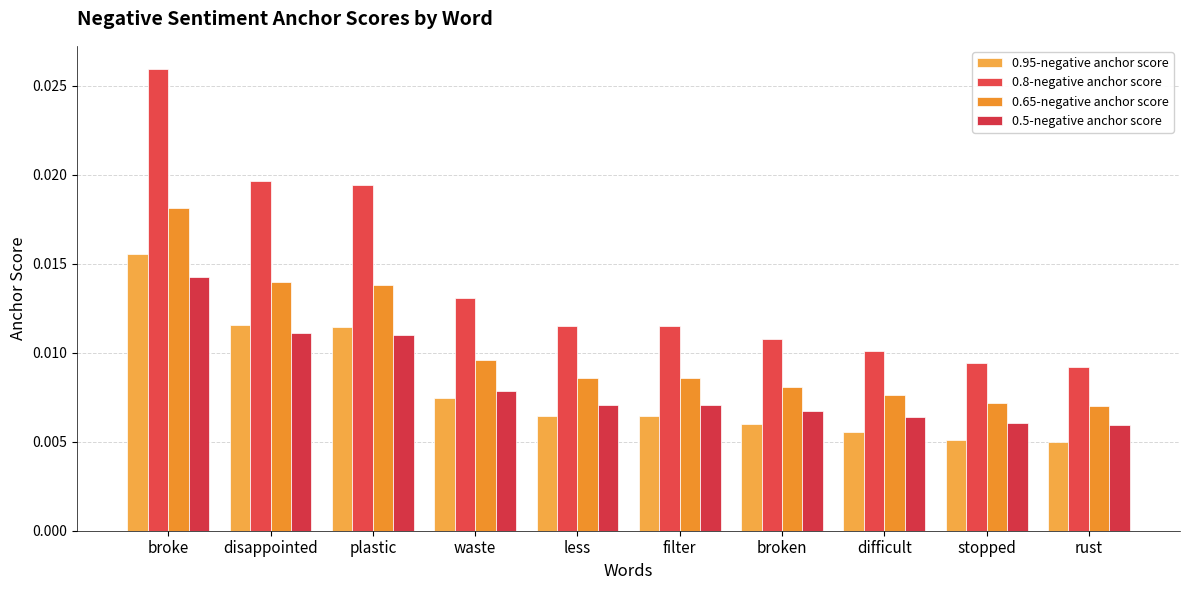

The value of 0.65-negative anchor score at filter is 0.0. True or false?

False